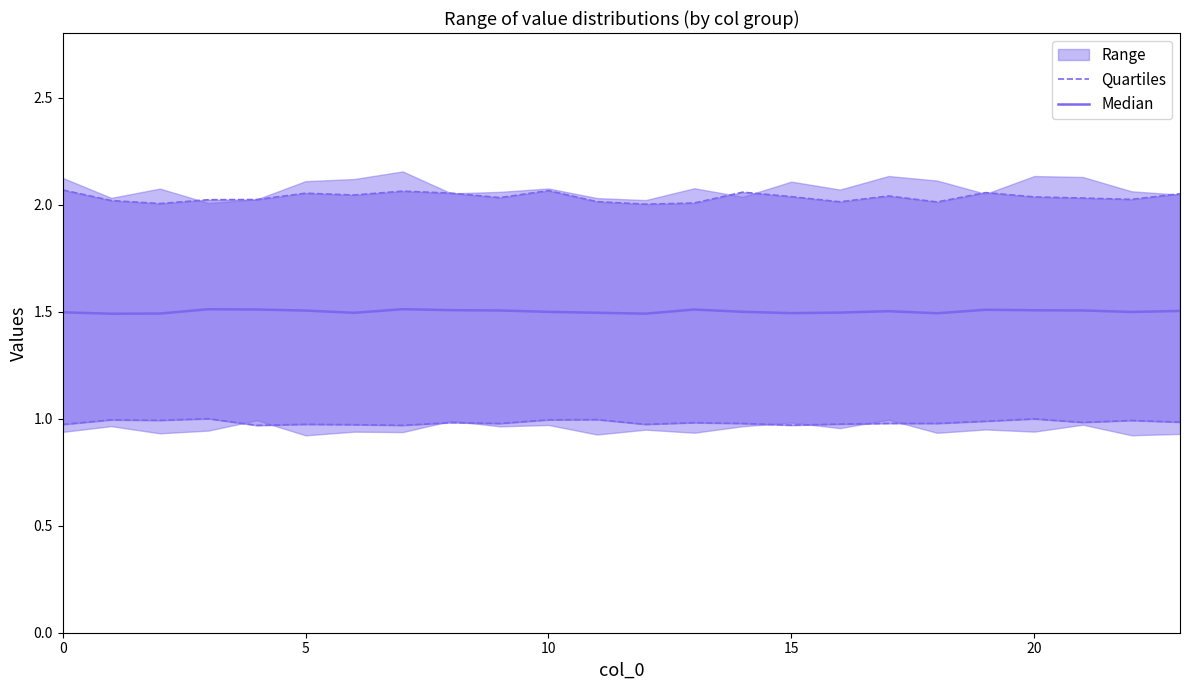

True or false: Median and Quartiles intersect in this chart.

False